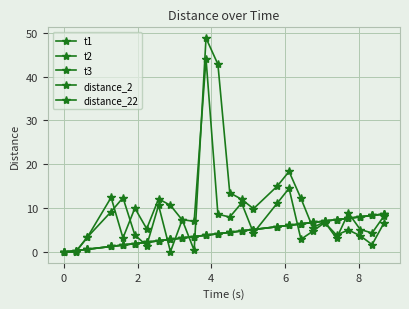

Is this an area chart (filled region under the line)?

No